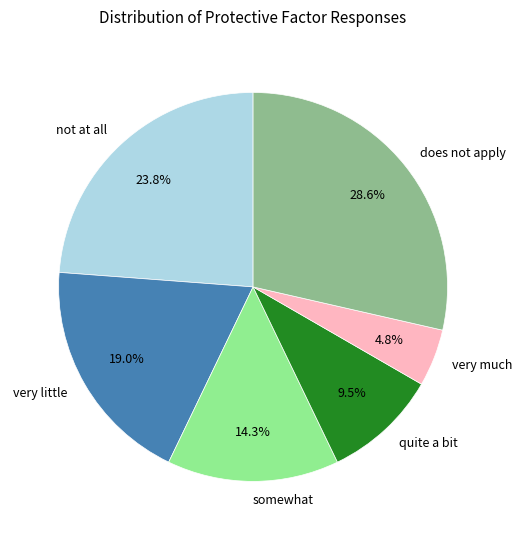

To the nearest percent, what is the combined percentage of very little and somewhat?

33%